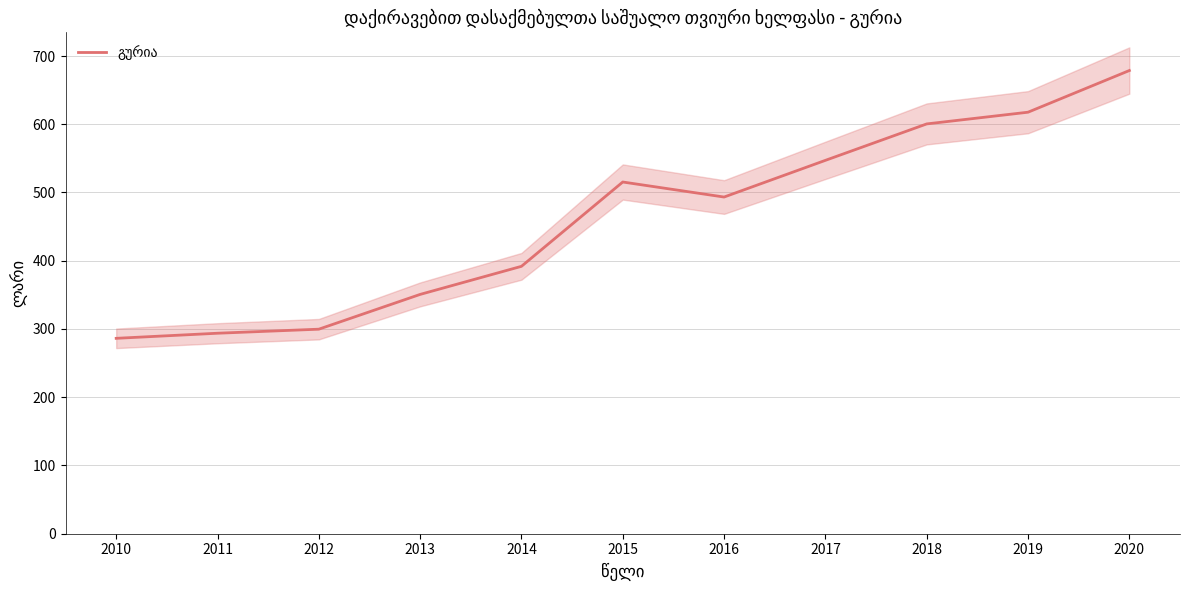

Is it true that the value at 2017 is 547.1?

True